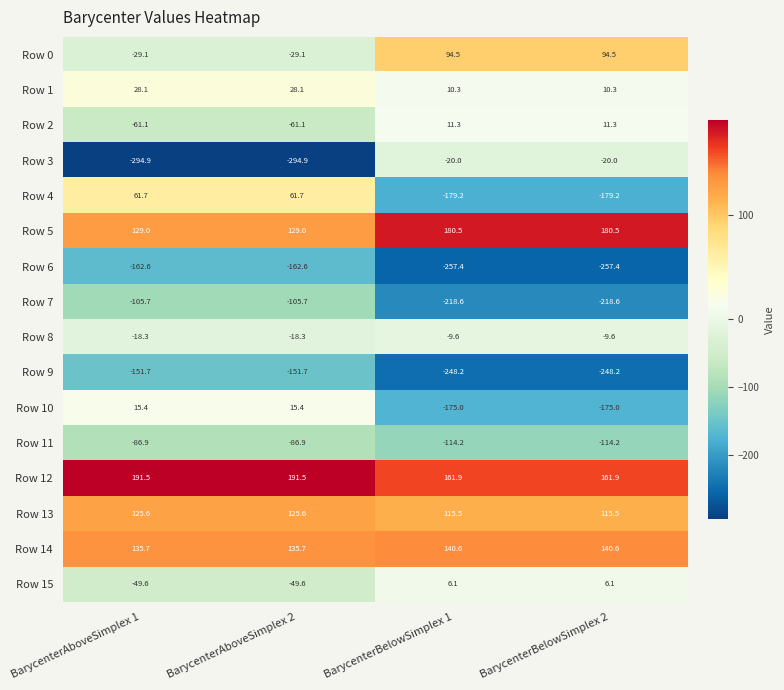

True or false: Row 8 has a value of -13.8 at BarycenterBelowSimplex 1.

False